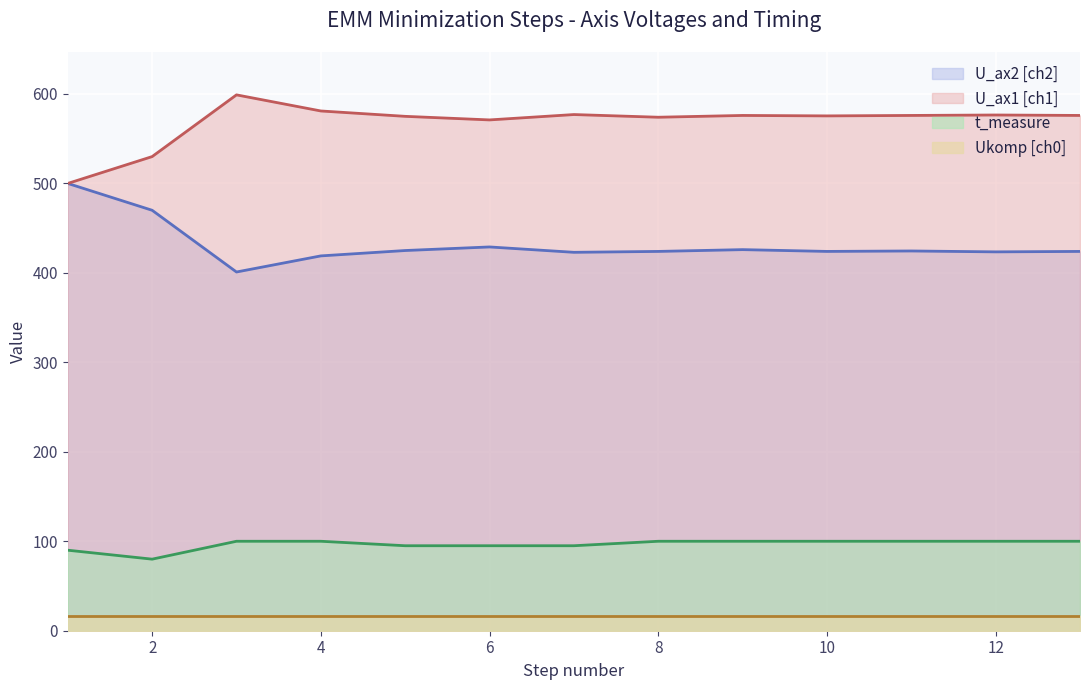

What is the difference between the second highest and second lowest values in the U_ax1 [ch1] series?

51.0